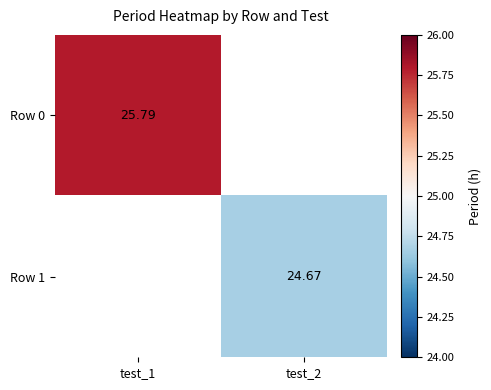

Which series has the widest spread of values?

Row 0